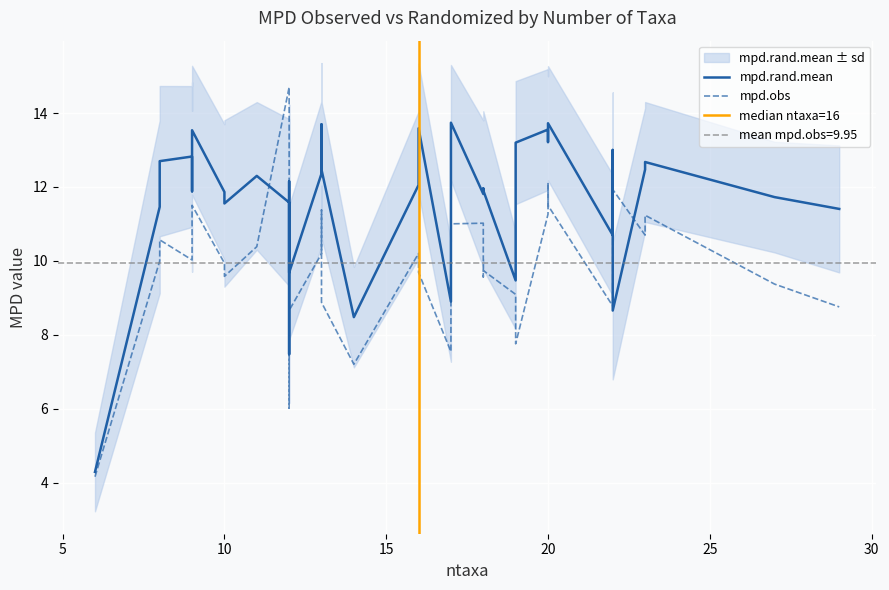

Reading right to left, transcribe all the data shown in this chart.

mpd.obs: 8.8	9.4	11.2	10.7	11.9	11.2	8.8	11.5	12.1	11.3	7.8	9.1	9.7	9.6	11.0	11.0	12.1	8.6	7.5	9.7	10.2	7.2	8.9	10.4	11.4	10.2	8.7	10.3	6.0	14.7	10.4	9.6	9.9	11.5	10.5	10.4	10.0	10.6	10.0	4.2
mpd.rand.mean: 11.4	11.7	12.7	12.5	8.7	13.0	10.7	13.7	13.2	13.6	13.2	9.5	11.9	12.0	11.8	13.7	13.0	10.8	8.9	13.6	12.1	8.5	12.5	12.3	13.7	12.4	9.7	12.2	7.5	11.6	12.3	11.6	11.9	13.5	11.9	12.8	12.8	12.7	11.5	4.3